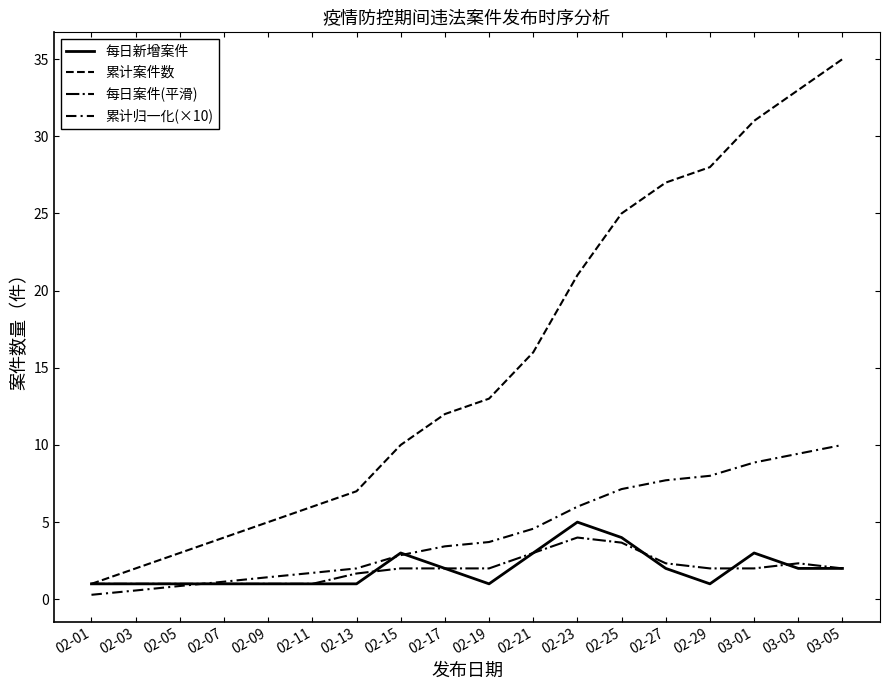

Does the chart display data point markers on the line(s)?

No